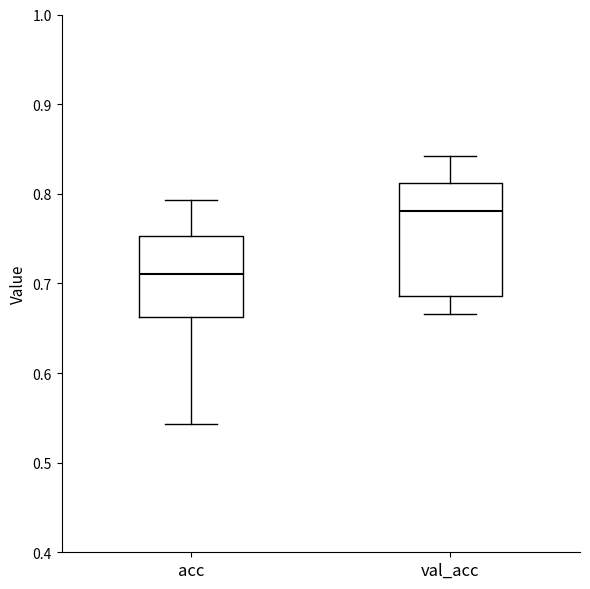

Where is the lower edge of the box for acc on the y-axis? The values are not printed on the chart, so give them approximately, as read against the axis.

0.66